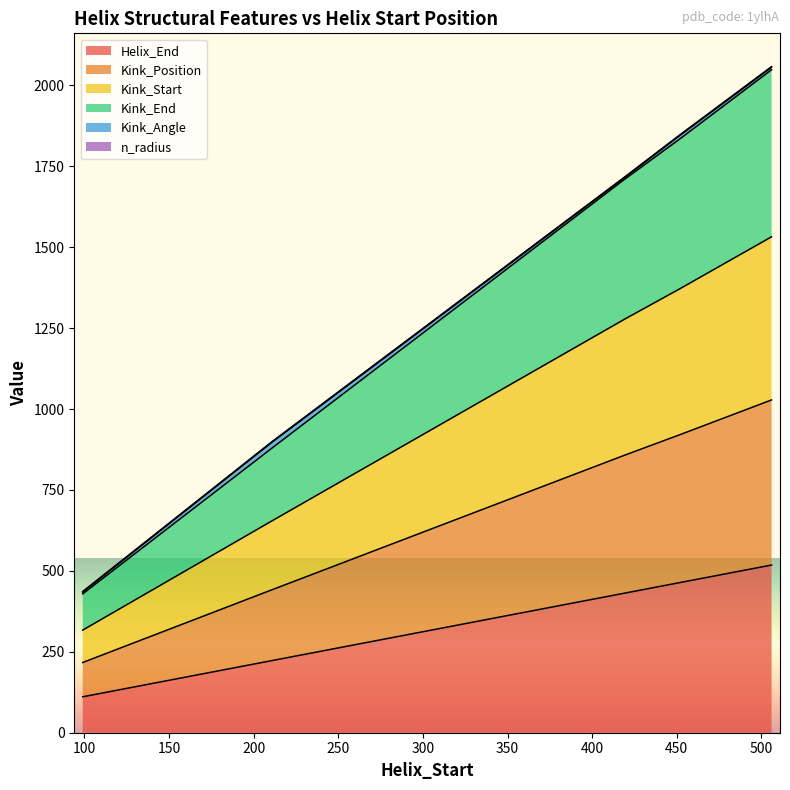

Does the chart display data point markers on the line(s)?

No